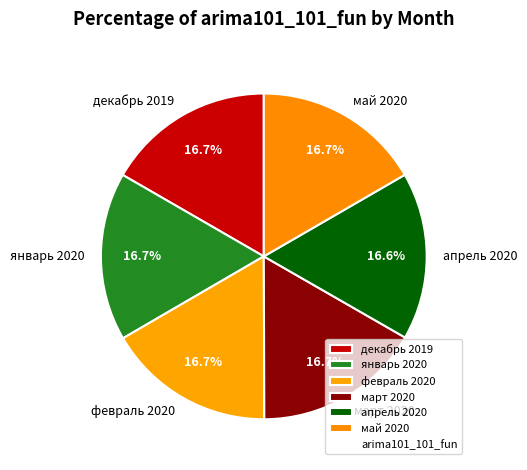

What percentage is the декабрь 2019 slice, to the nearest percent?

17%